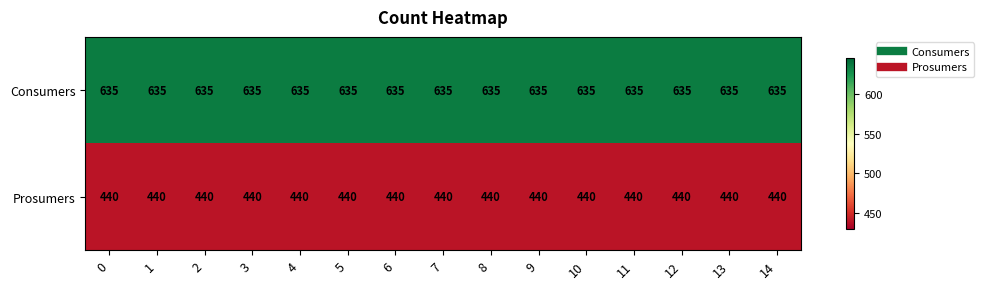

Rank the series by their maximum value, from lowest to highest.

Prosumers, Consumers